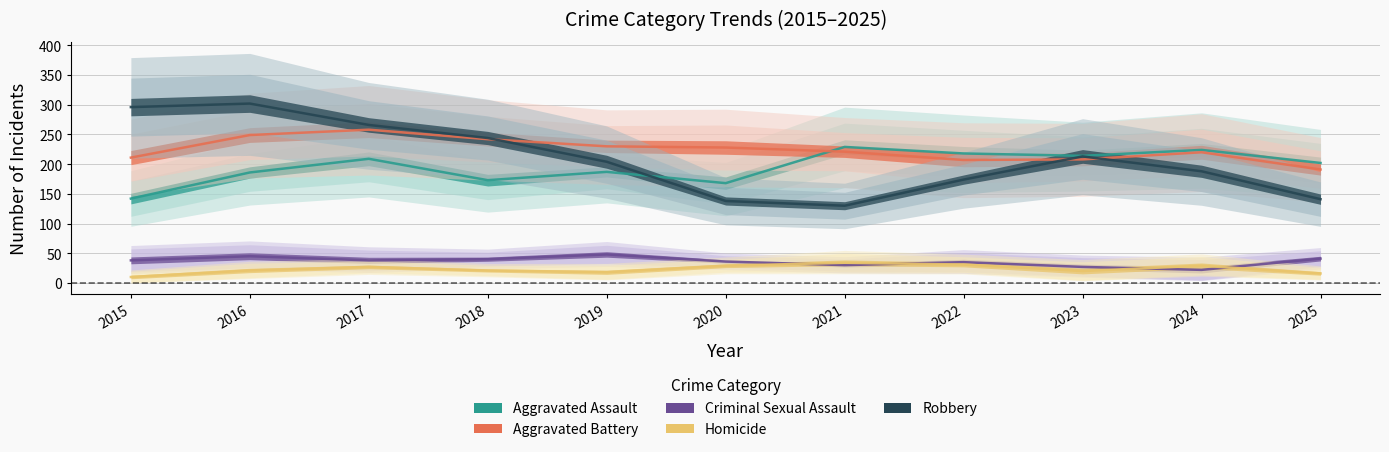

Reading left to right, extract all data points from this chart.

Aggravated Assault: 142	186	209	173	187	168	229	218	214	224	202
Aggravated Battery: 211	249	258	242	230	228	221	207	208	220	191
Criminal Sexual Assault: 38	45	38	40	48	36	30	35	27	22	41
Homicide: 10	21	27	21	18	29	34	31	20	29	16
Robbery: 296	302	266	244	204	138	130	174	213	188	141